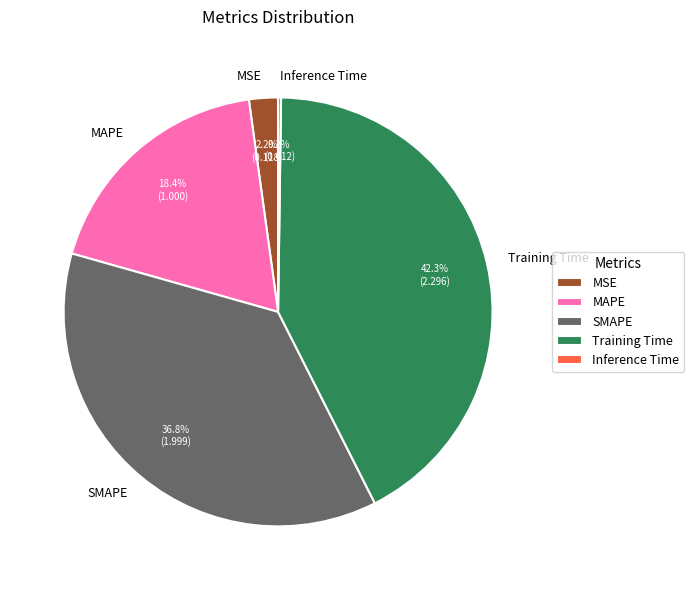

Does SMAPE represent more than half of the total?

No